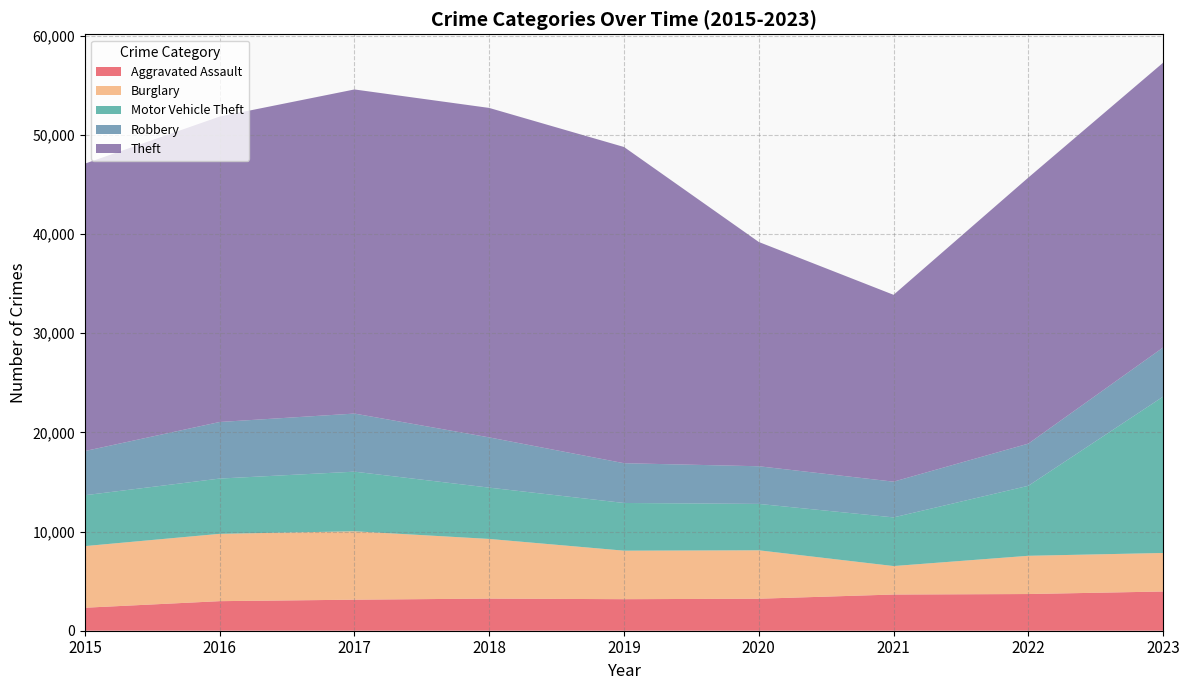

Reading right to left, extract all data points from this chart.

Aggravated Assault: 2023=3956	2022=3701	2021=3651	2020=3228	2019=3181	2018=3241	2017=3130	2016=2982	2015=2319
Burglary: 2023=3886	2022=3857	2021=2872	2020=4884	2019=4894	2018=6017	2017=6902	2016=6791	2015=6217
Motor Vehicle Theft: 2023=15769	2022=7060	2021=4907	2020=4679	2019=4810	2018=5173	2017=6011	2016=5574	2015=5130
Robbery: 2023=4957	2022=4254	2021=3605	2020=3798	2019=4011	2018=5068	2017=5860	2016=5707	2015=4457
Theft: 2023=28725	2022=26836	2021=18846	2020=22621	2019=31895	2018=33232	2017=32692	2016=30808	2015=28989